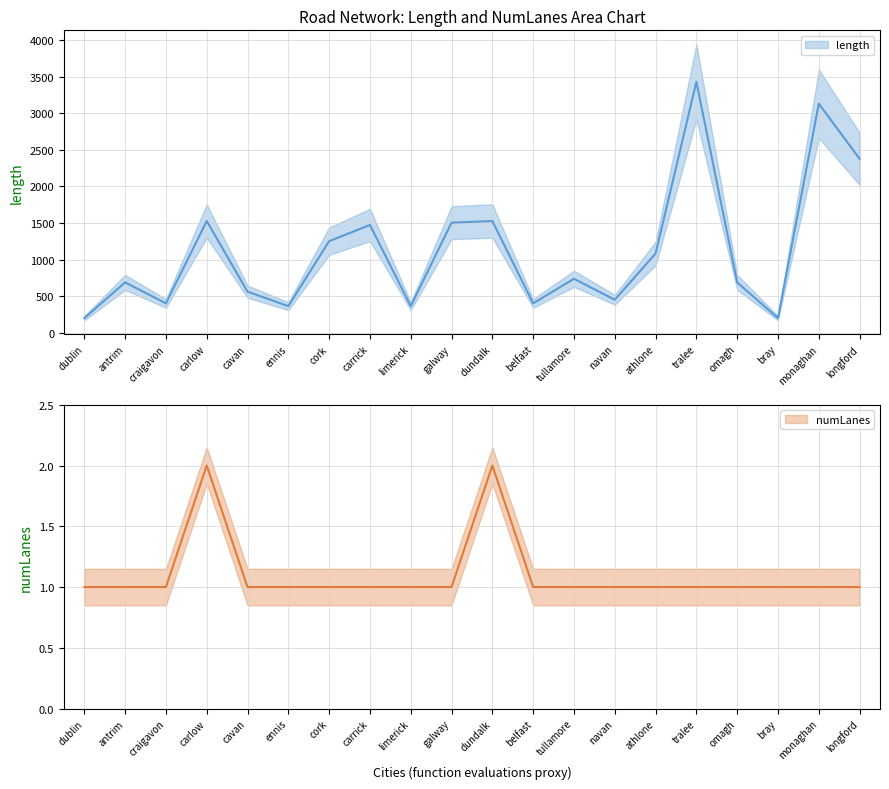

Between antrim and carlow, which series saw the biggest shift?

length